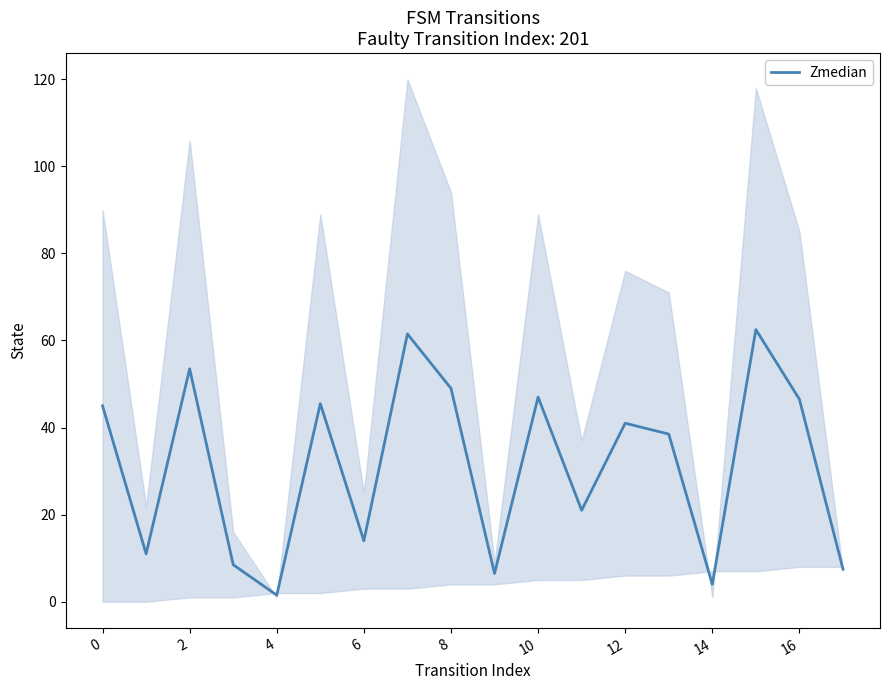

What is the minimum value shown in the chart?

1.5